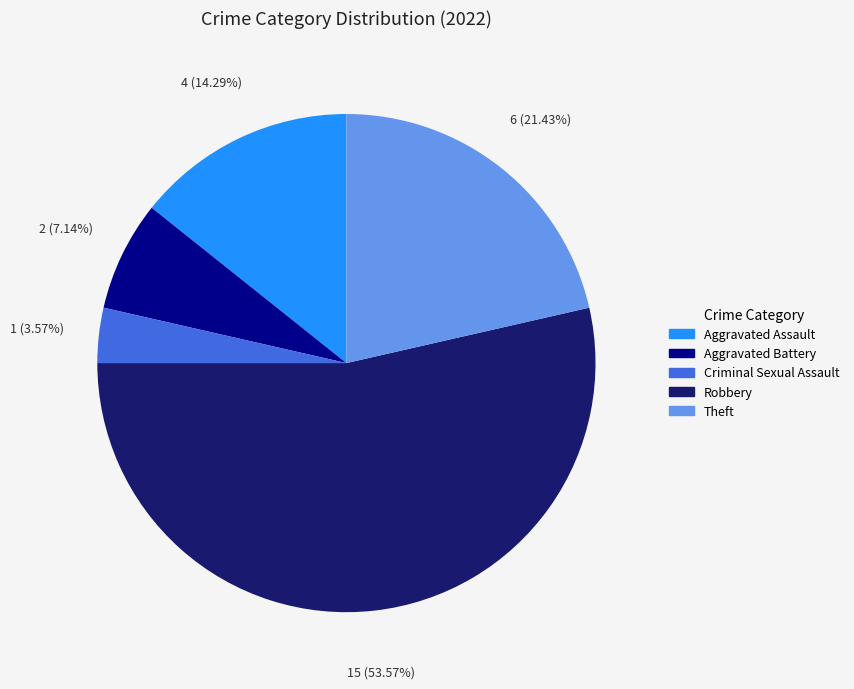

Approximately how many times larger is the value at Aggravated Battery compared to Criminal Sexual Assault?

2.0